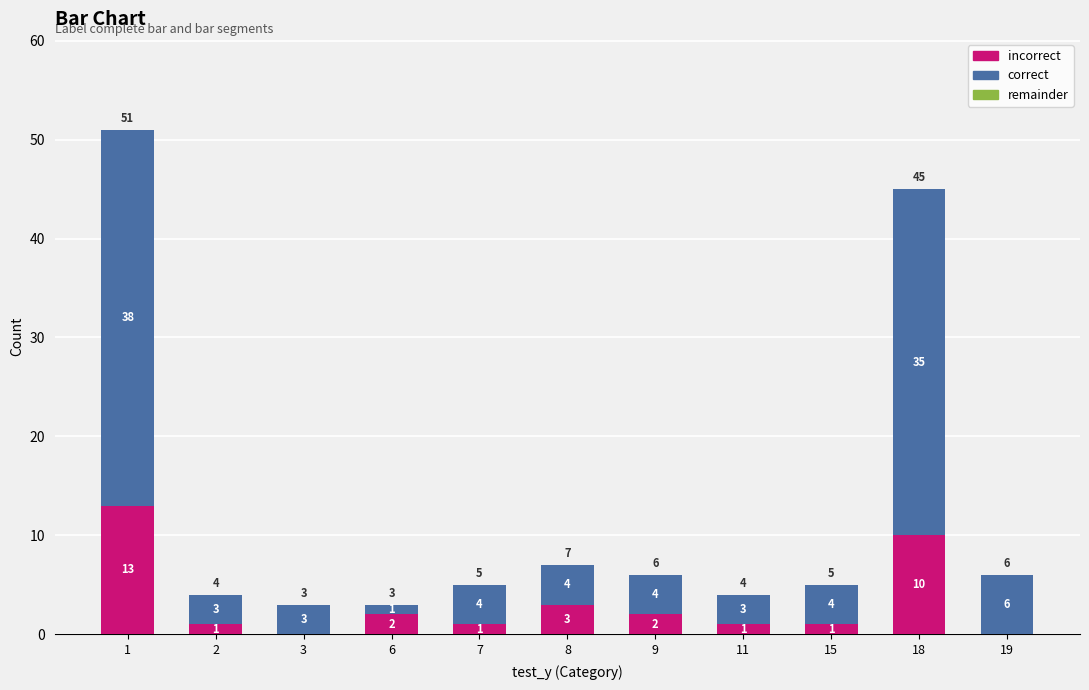

Does the chart contain stacked bars?

Yes